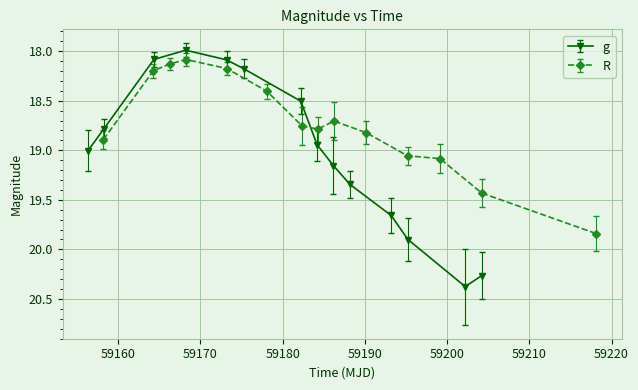

True or false: g has more than 1 points higher than both neighbors.

False